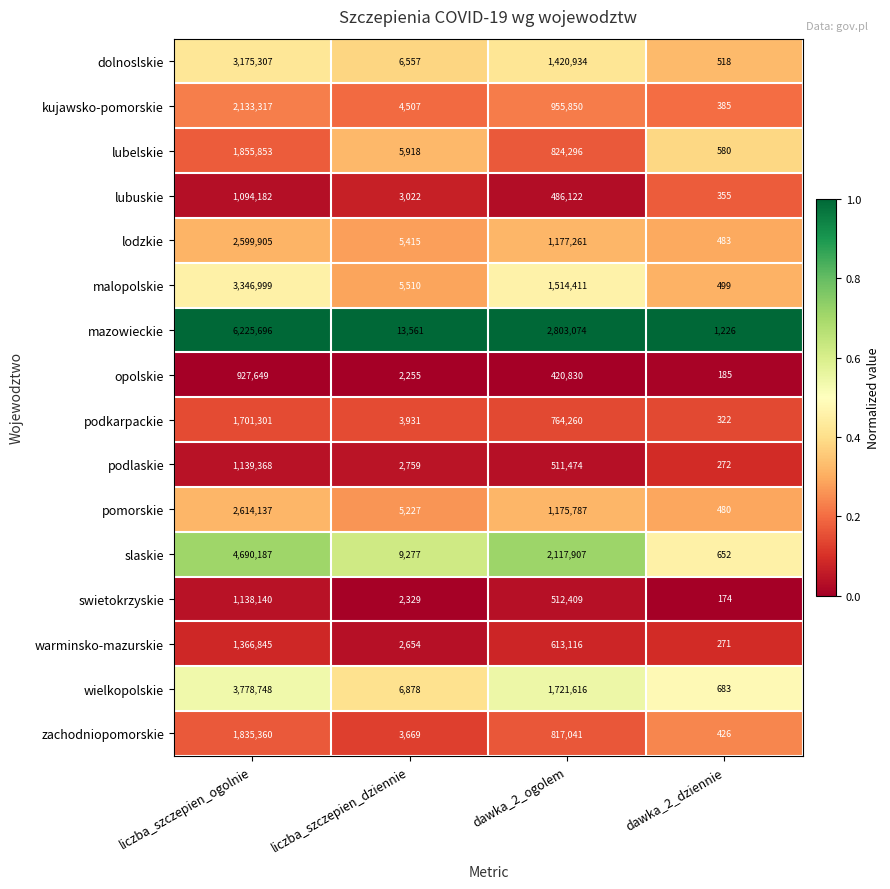

What is the difference between the zachodniopomorskie values at liczba_szczepien_ogolnie and dawka_2_dziennie?

1834934